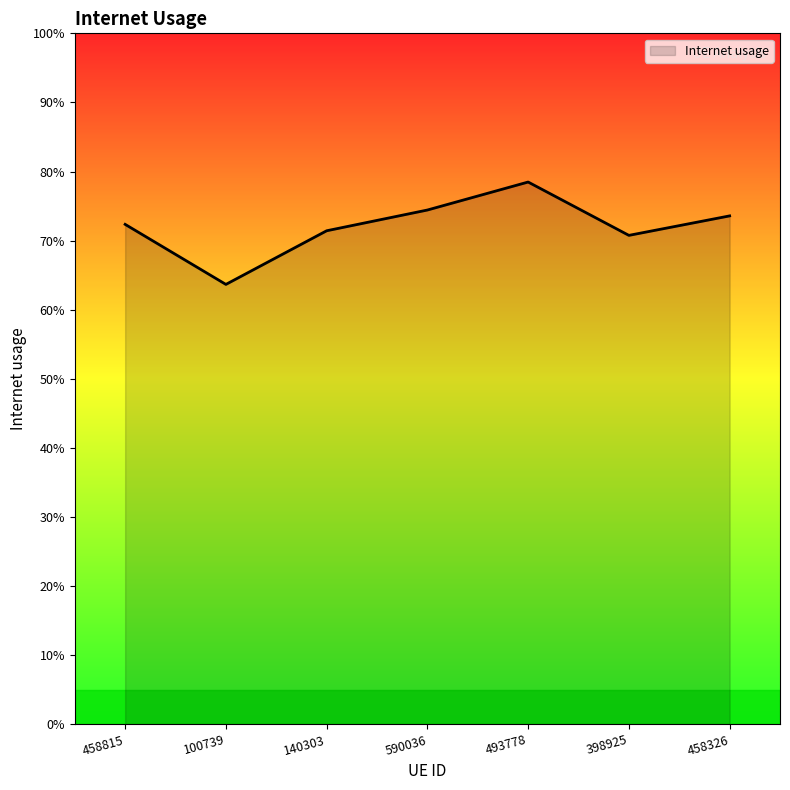

Does the chart display data point markers on the line(s)?

No